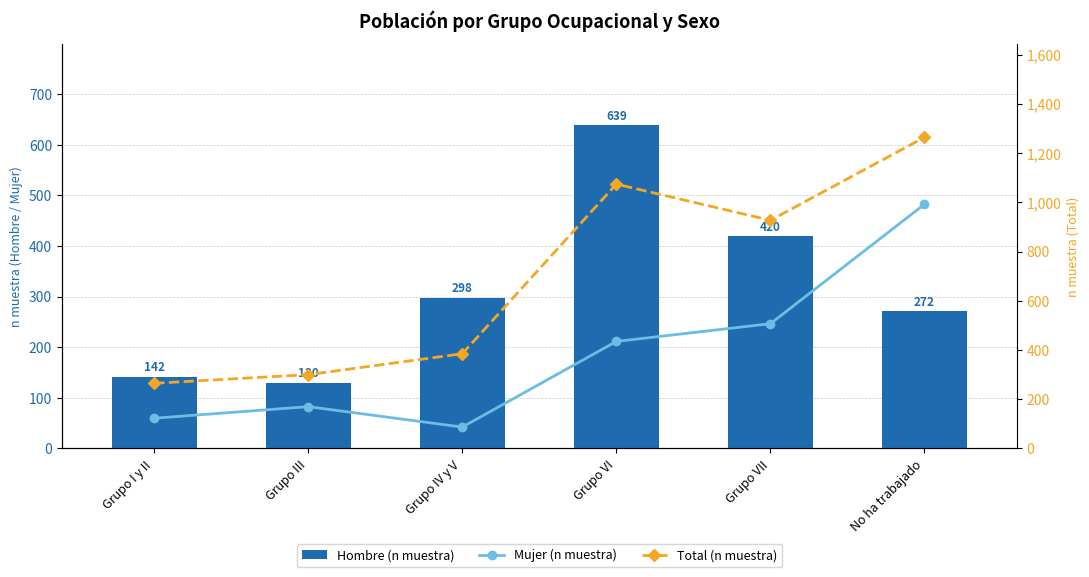

Which series has the largest total across all categories?

Total (n muestra)